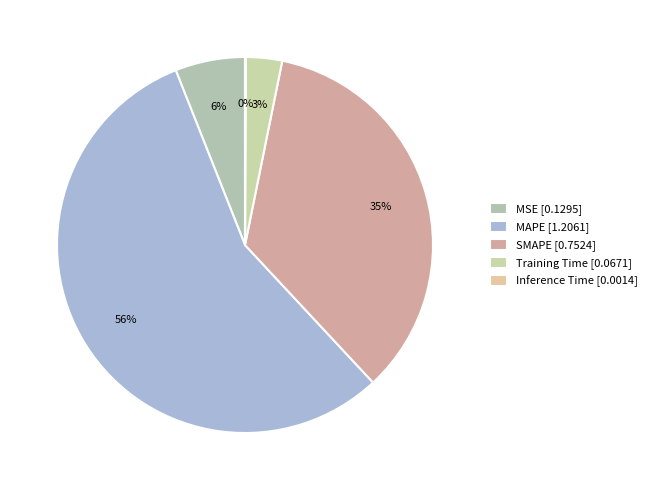

How many slices are in this pie chart?

5